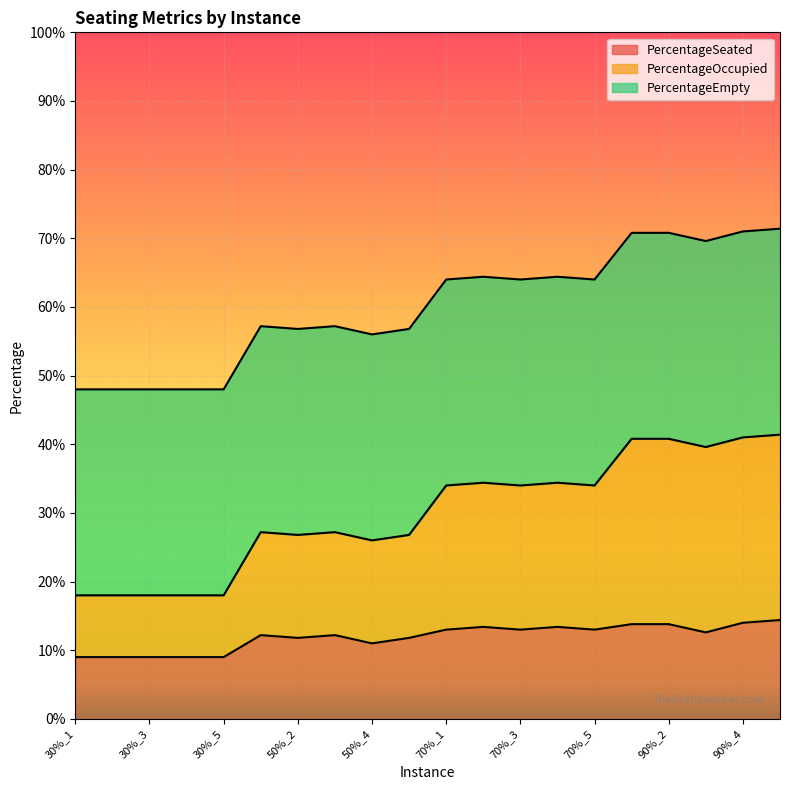

Does the chart display data point markers on the line(s)?

No